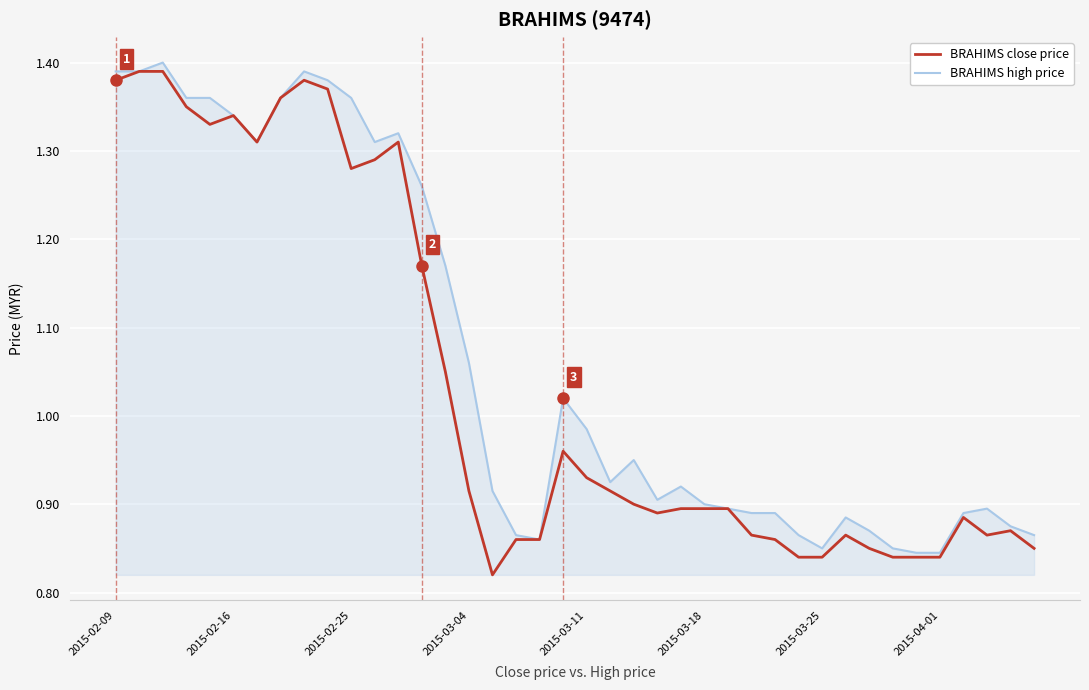

At how many categories does at least one series exceed 0?

40